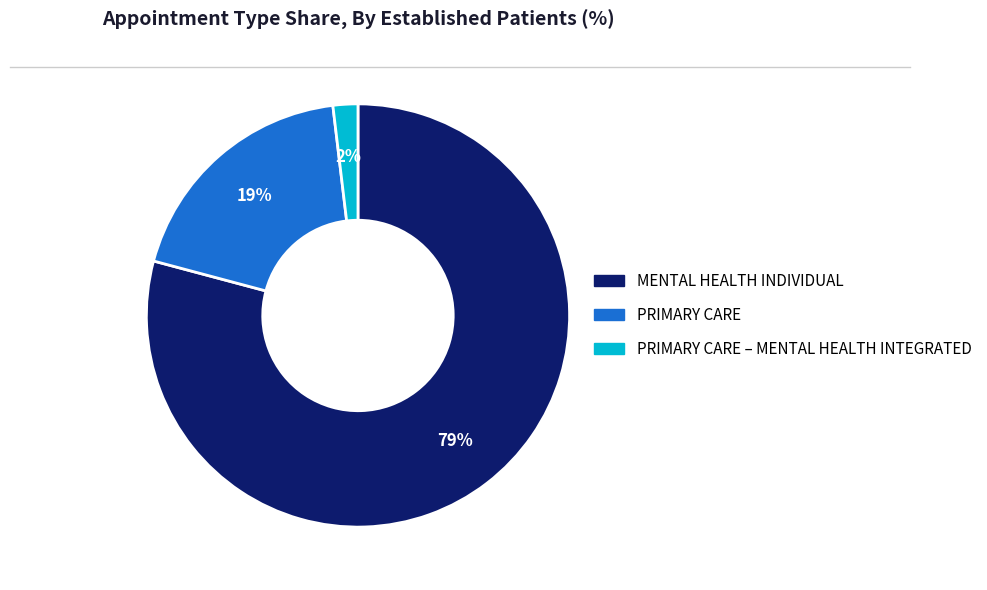

Rank the categories by value from highest to lowest.

MENTAL HEALTH INDIVIDUAL, PRIMARY CARE, PRIMARY CARE – MENTAL HEALTH INTEGRATED